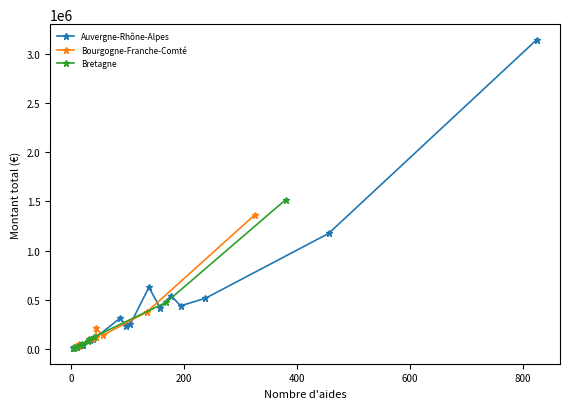

How many lines are shown in the chart?

3